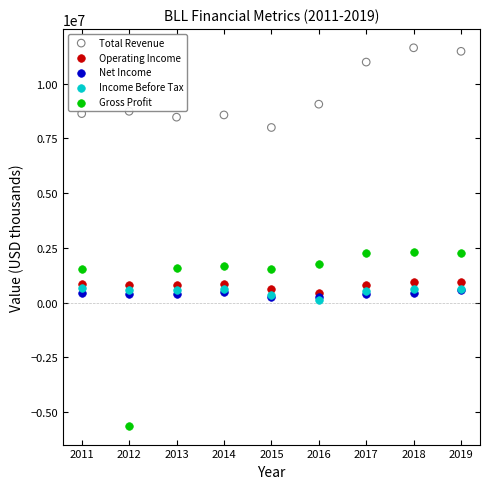

Which series has the largest Y range (max minus min)?

Gross Profit